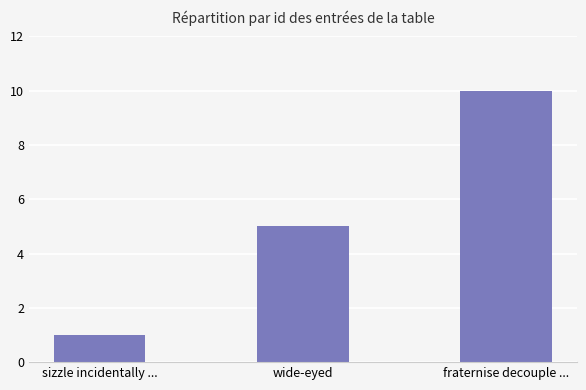

Count the number of categories in the chart.

3